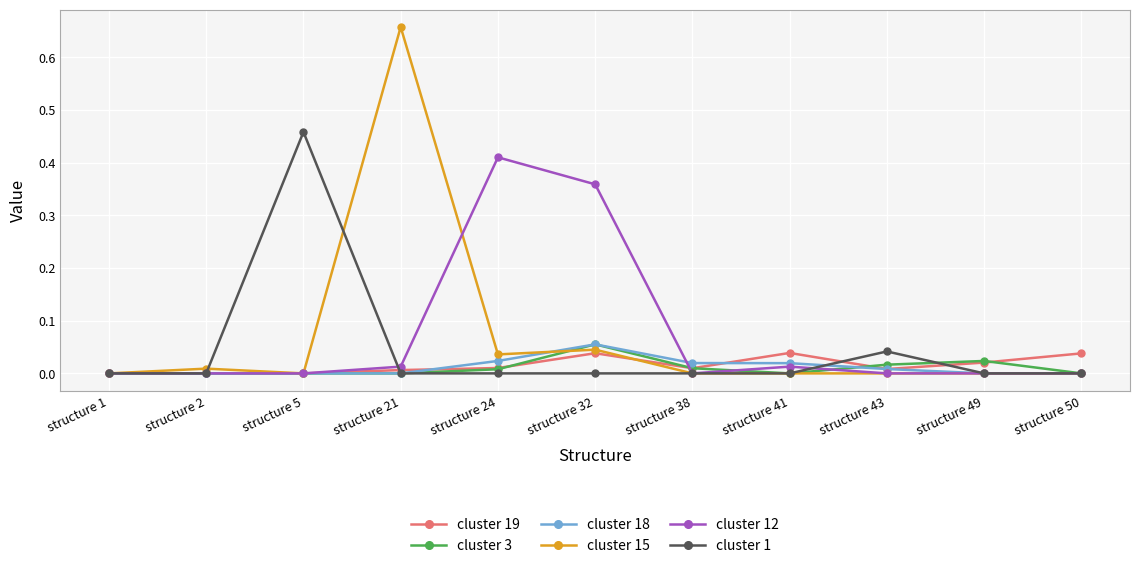

At which category is the sum across all series the highest?

structure 21